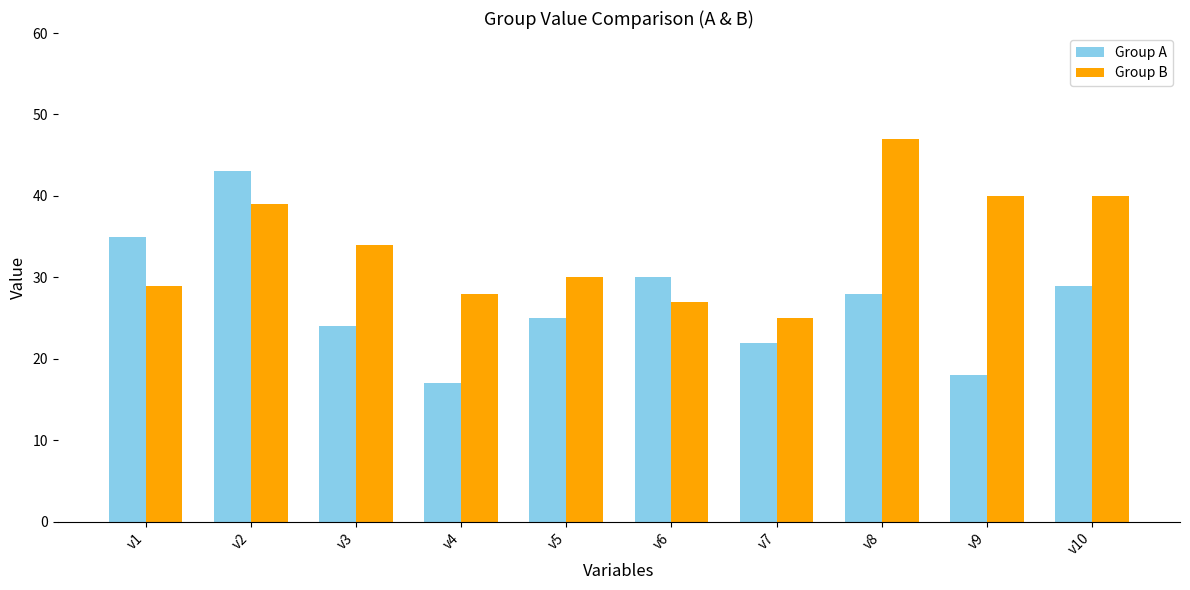

How many groups of bars are there?

10